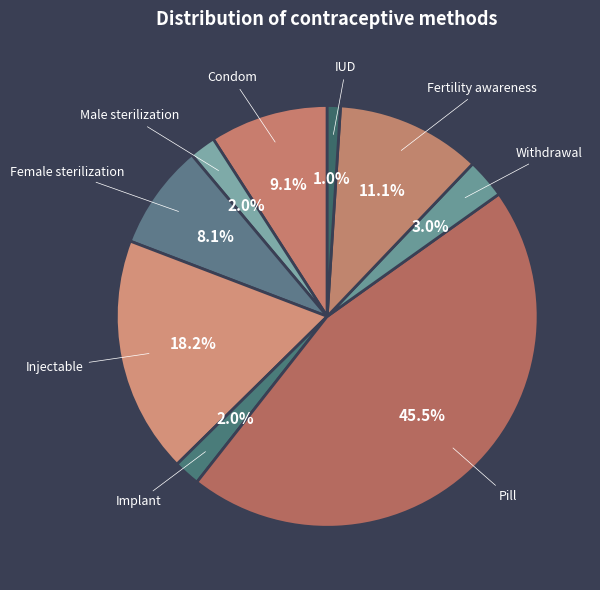

How many segments does this pie chart have?

9